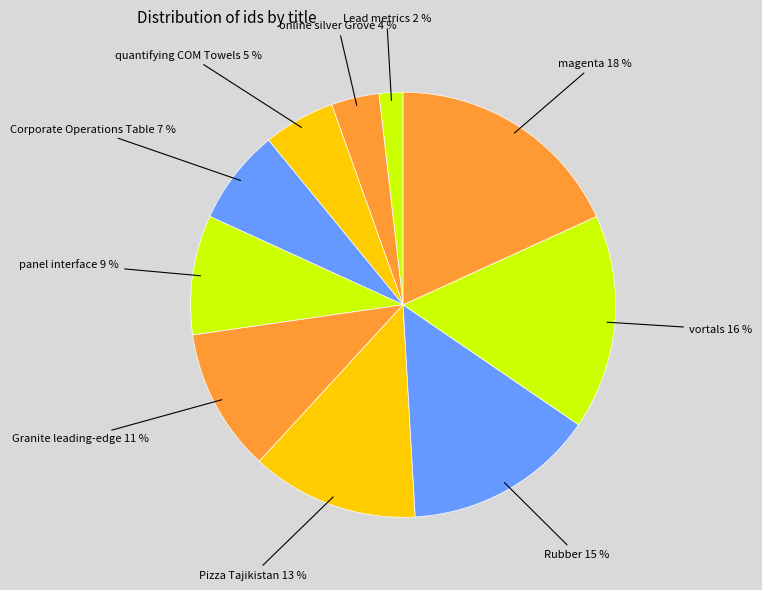

Count the number of slices in the pie.

10